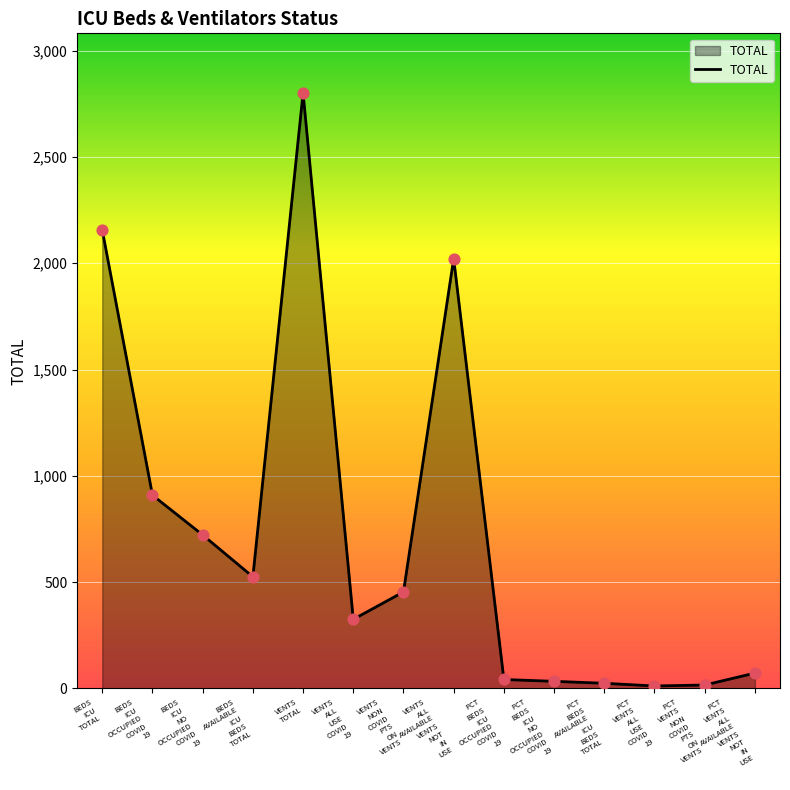

Approximately how many times larger is the value at BEDS
ICU
NO
OCCUPIED
COVID
19 compared to PCT
VENTS
NON
COVID
PTS
ON
VENTS?

44.5